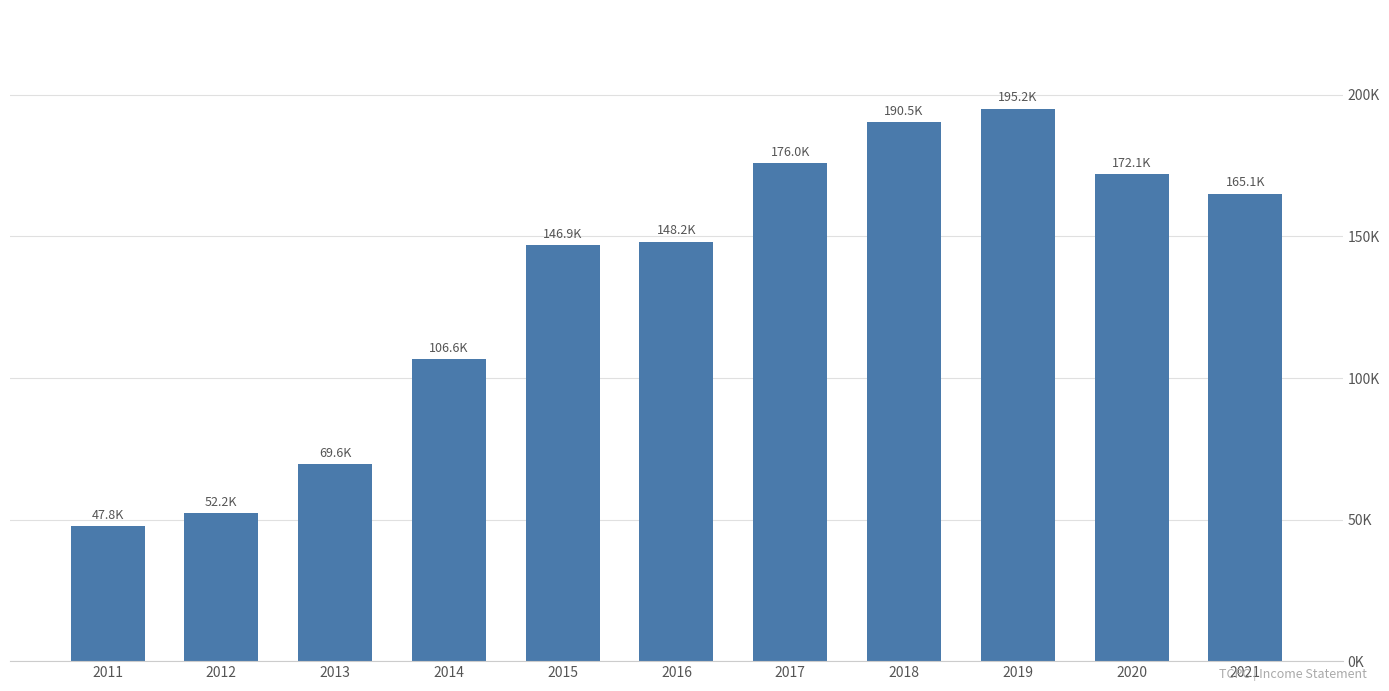

Reading left to right, transcribe all the data shown in this chart.

47800	52200	69600	106600	146900	148200	176000	190500	195200	172100	165100